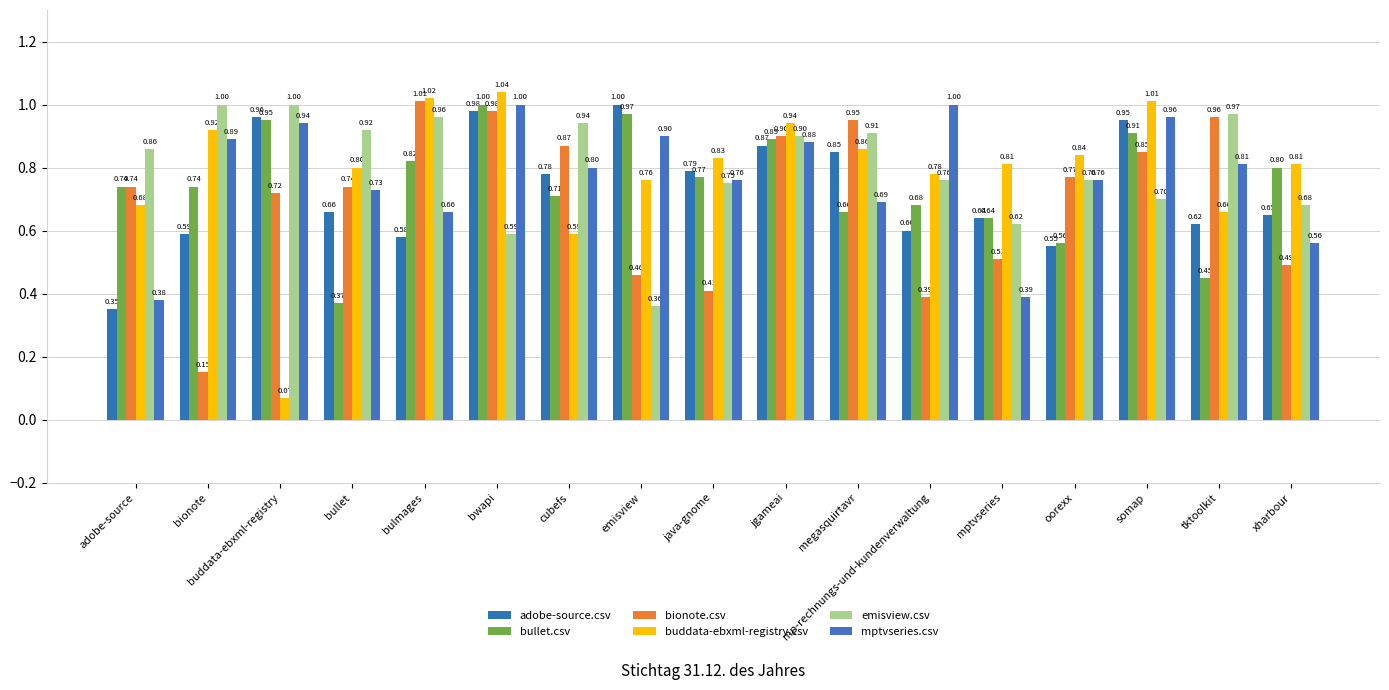

What is the difference between the emisview.csv values at adobe-source and somap?

0.2